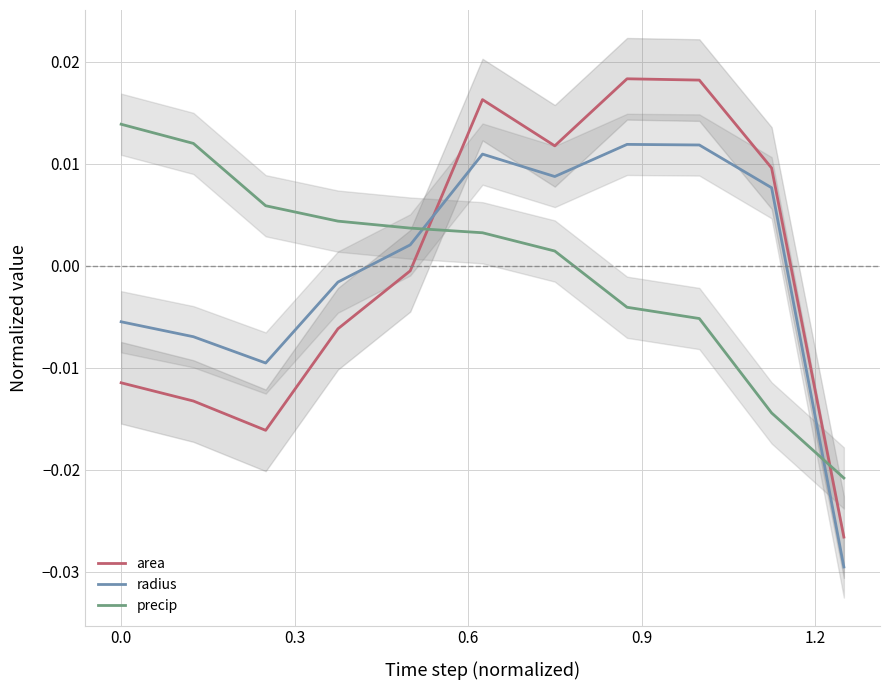

Is this an area chart (filled region under the line)?

No